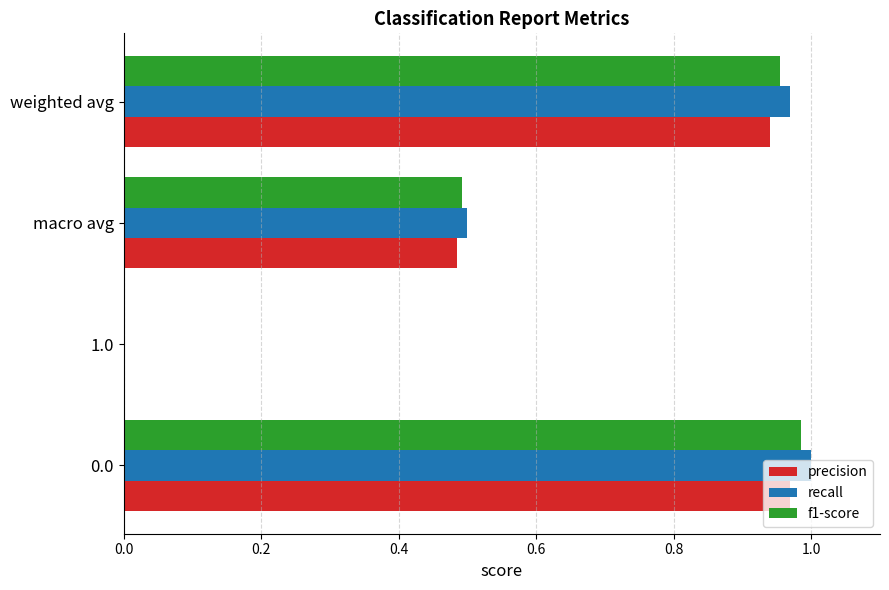

Which series has the largest total across all categories?

recall